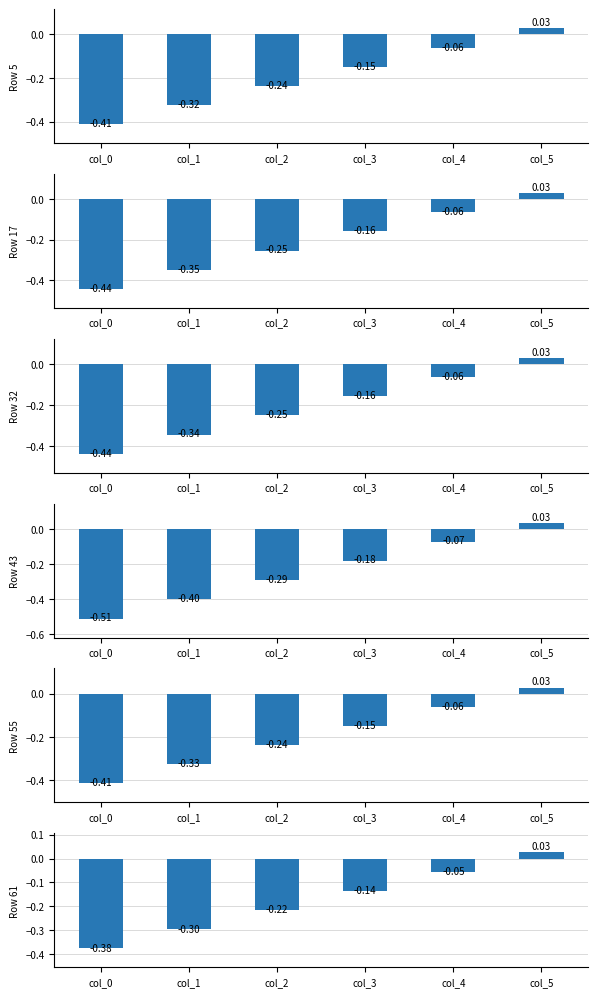

How many data points does each series have?

6